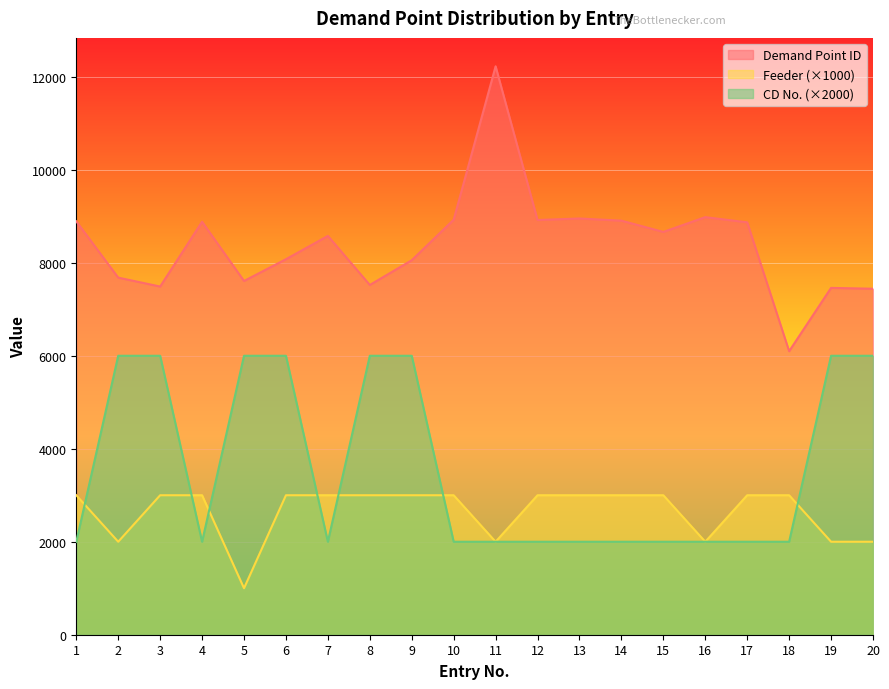

List the series in order of their peak value, lowest first.

Feeder (×1000), CD No. (×2000), Demand Point ID